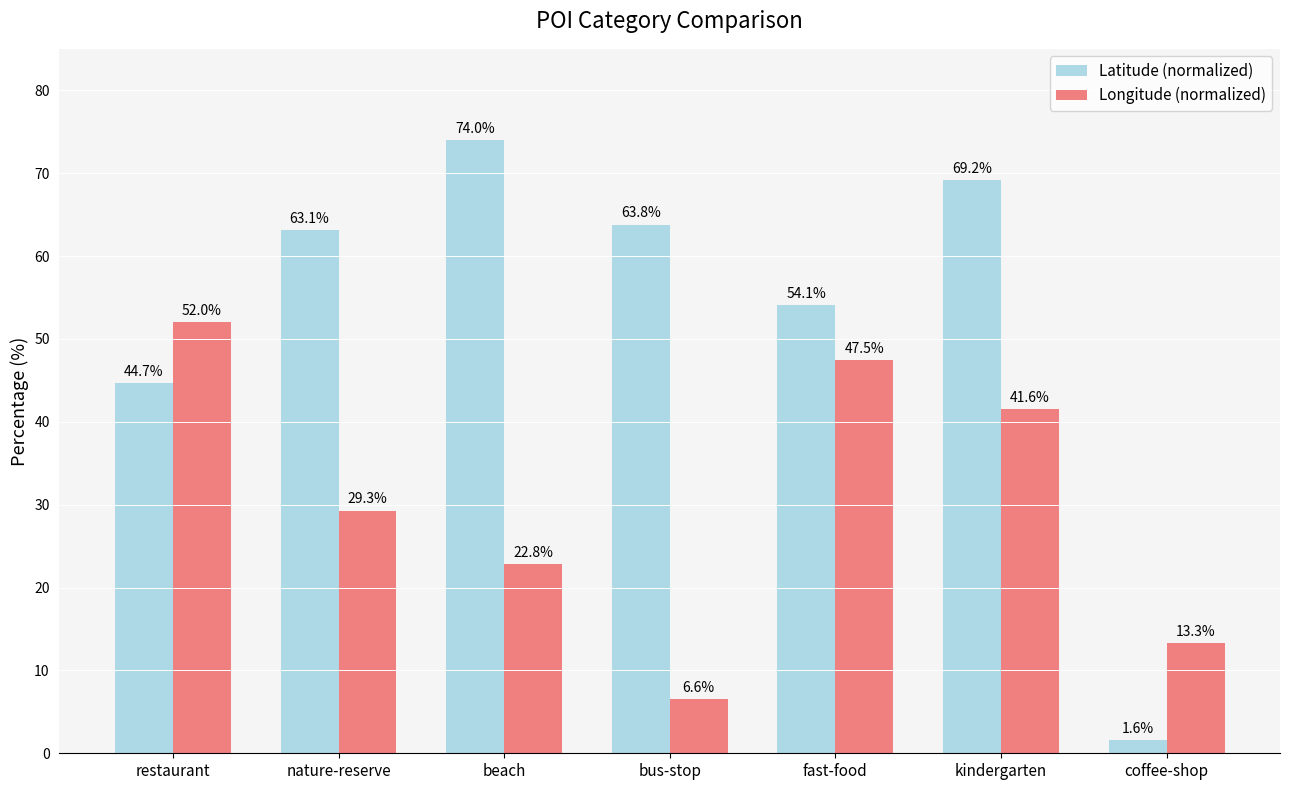

At coffee-shop, list the series in order from smallest to largest.

Latitude (normalized), Longitude (normalized)